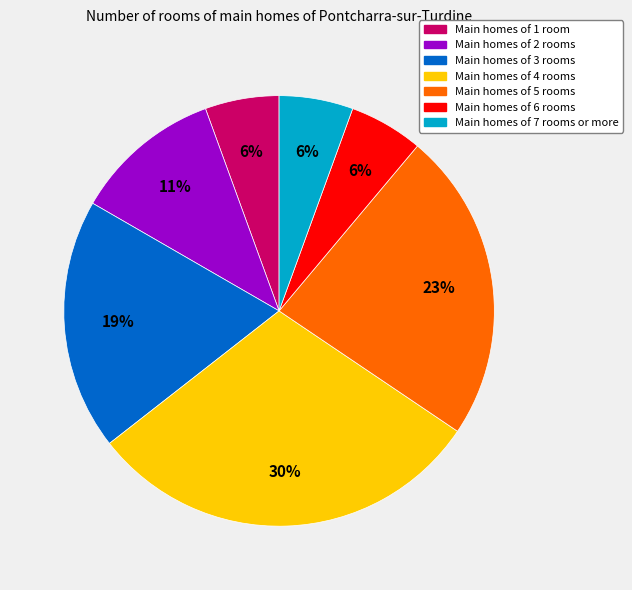

Is there any slice that represents more than half of the pie?

No